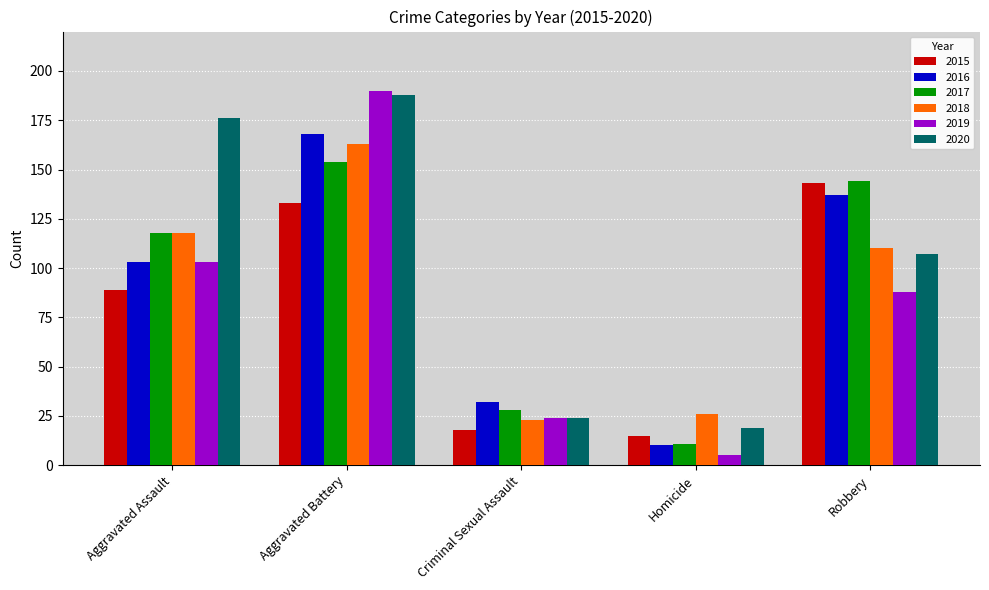

How many distinct data groups are displayed?

6